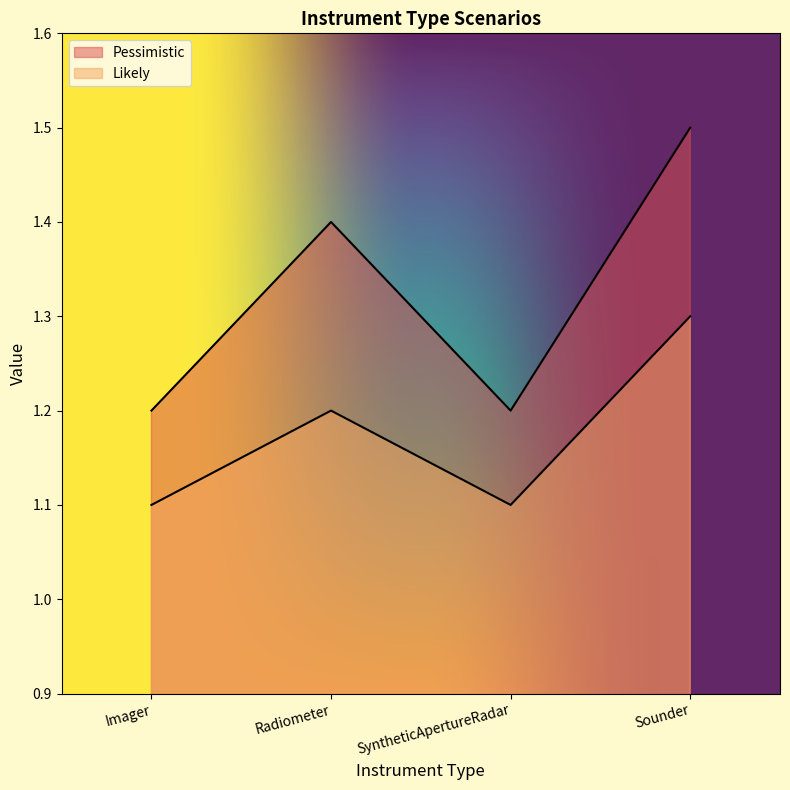

True or false: Likely and Pessimistic intersect in this chart.

False